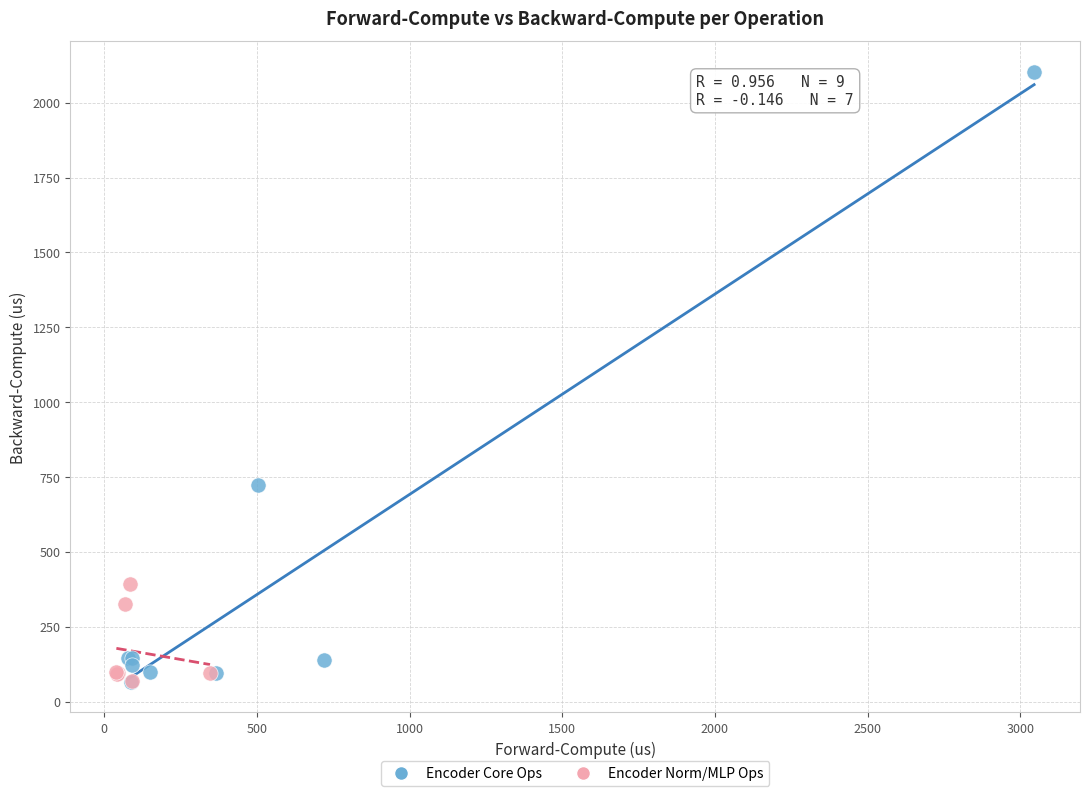

Which series contains the highest Y value?

Encoder Core Ops